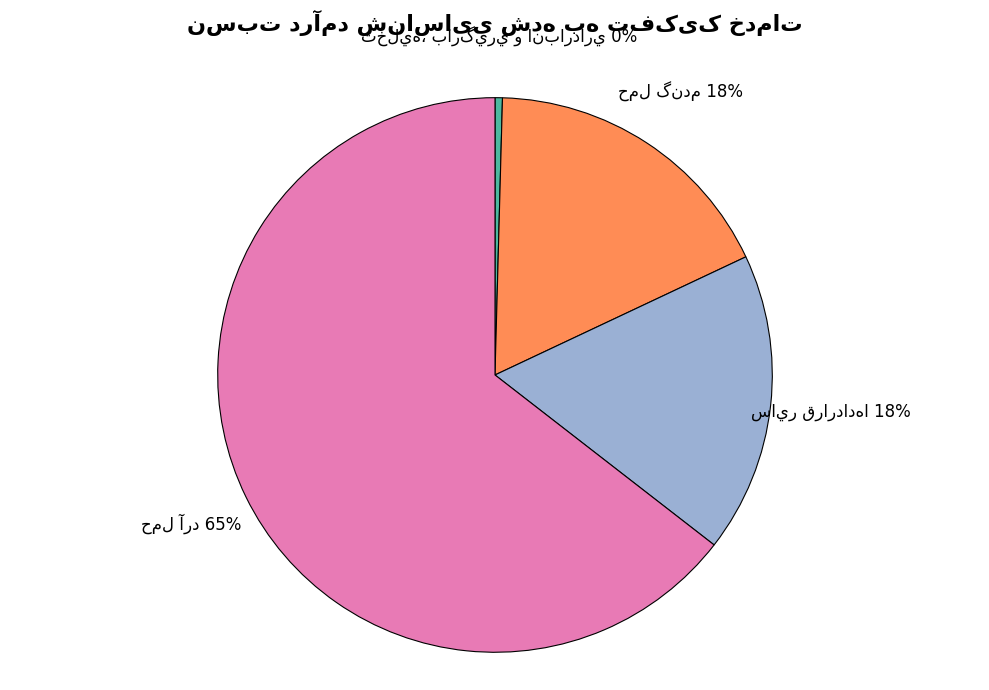

To the nearest percent, what is the difference between the largest and smallest slice percentages?

64%